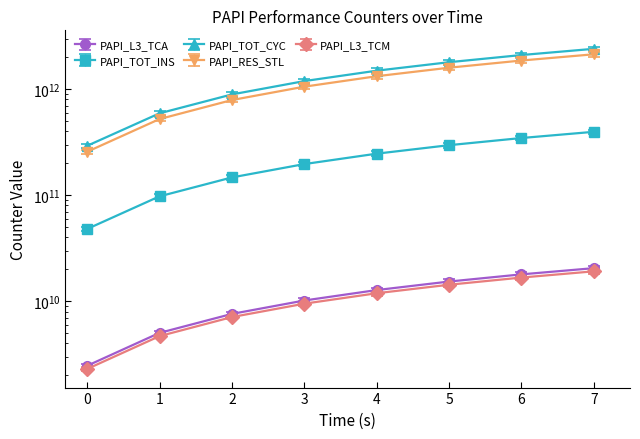

Reading left to right, list all the values displayed in this chart.

PAPI_L3_TCA: 0=2463837236.0	1=5030514326.0	2=7597761424.0	3=10162390615.0	4=12749113379.0	5=15339706487.0	6=17926930010.0	7=20516555570.0
PAPI_TOT_INS: 0=48027108668.0	1=97543979329.0	2=147074142639.0	3=196520529691.0	4=246360183863.0	5=296186759807.0	6=346026208466.0	7=395953407782.0
PAPI_TOT_CYC: 0=277507308022.3	1=561958183692.8	2=846914388019.3	3=1131260485070.0	4=1418226126310.9	5=1705028191640.2	6=1992044973872.9	7=2279719969130.8
PAPI_RES_STL: 0=256696500589.0	1=522220121330.0	2=789096152358.0	3=1054864288119.0	4=1323650761061.0	5=1592678996501.0	6=1861568049191.0	7=2131447855689.0
PAPI_L3_TCM: 0=2298490759.0	1=4690511462.0	2=7093813595.0	3=9485295010.0	4=11900341482.0	5=14314791451.0	6=16728993442.0	7=19154526797.0